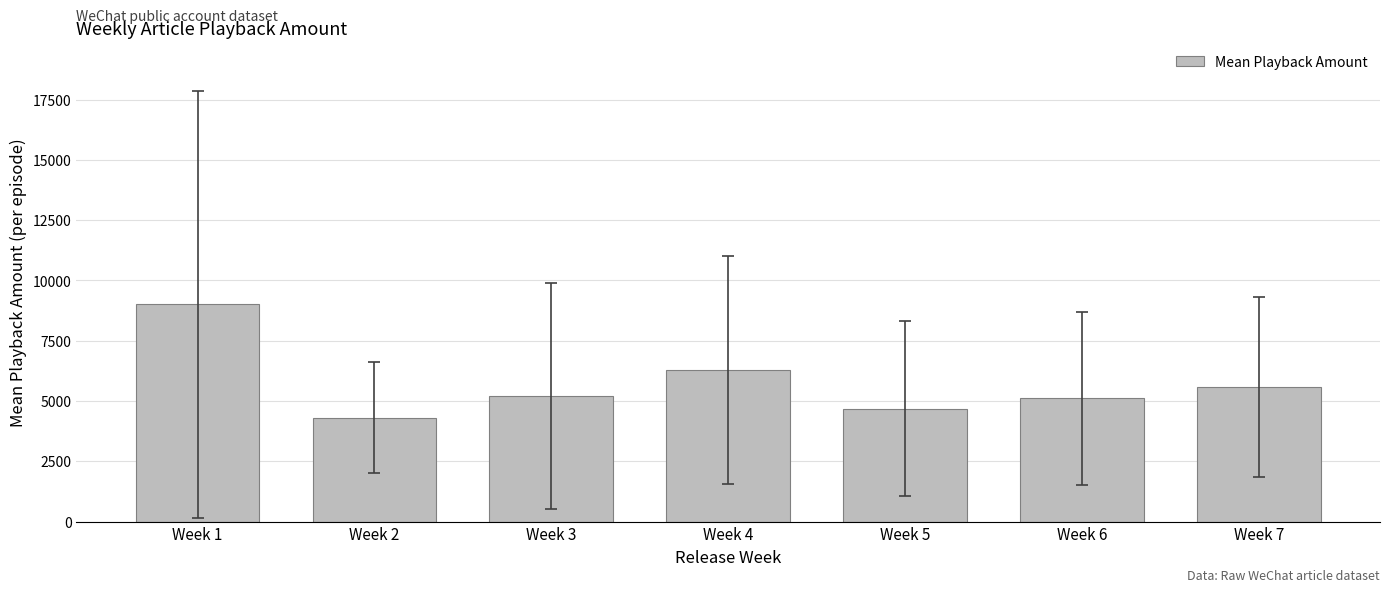

The value at Week 7 is 5564.2. True or false?

True